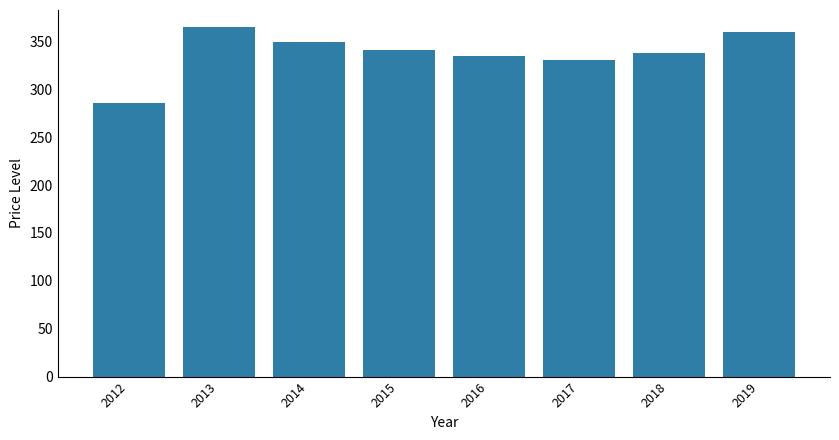

What is the change in value from 2013 to 2019?

-4.8